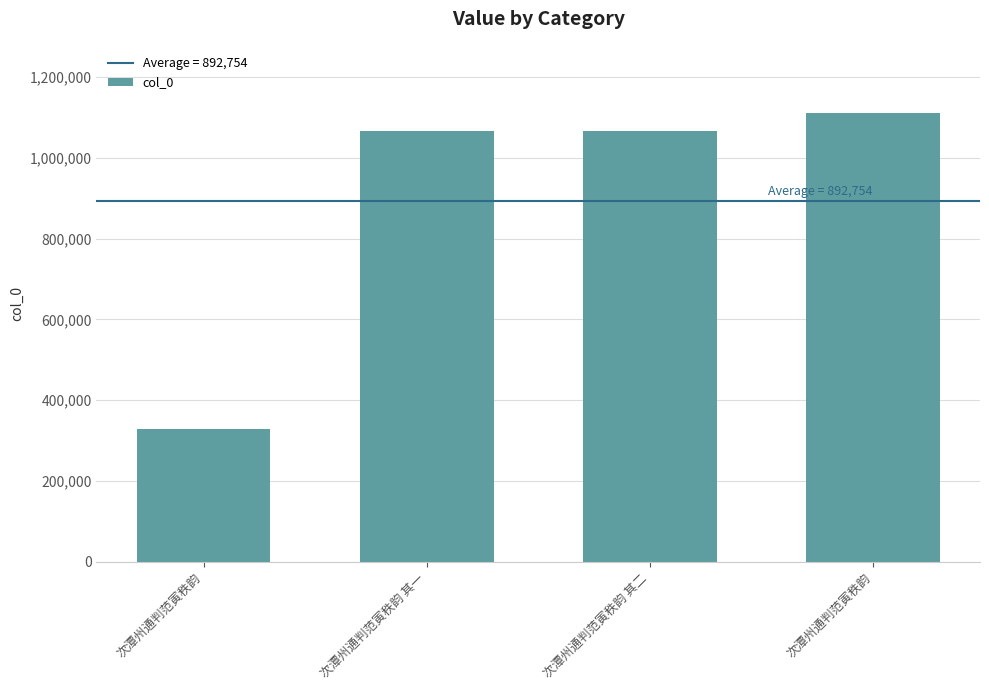

What is the minimum value shown in the chart?

329894